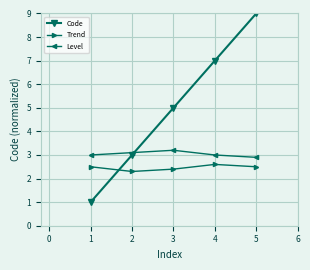

Is it true that Trend equals 2.5 at 5?

True